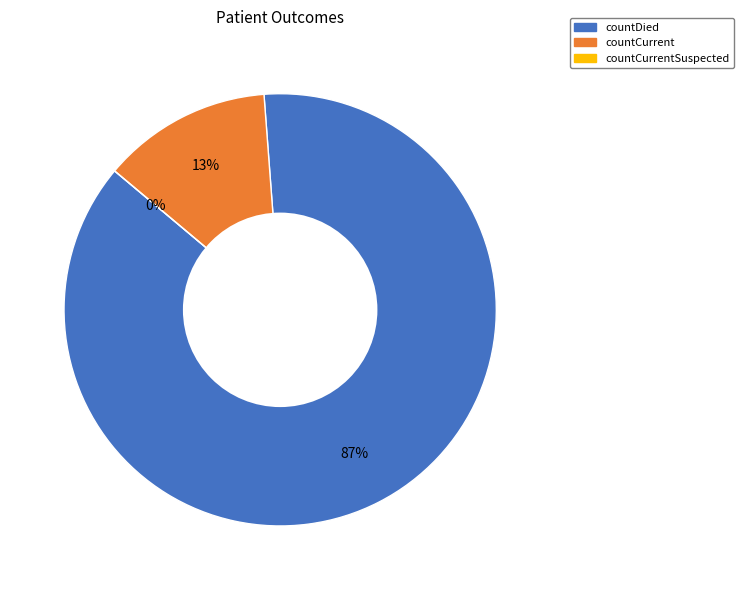

Is there any slice that represents more than half of the pie?

Yes